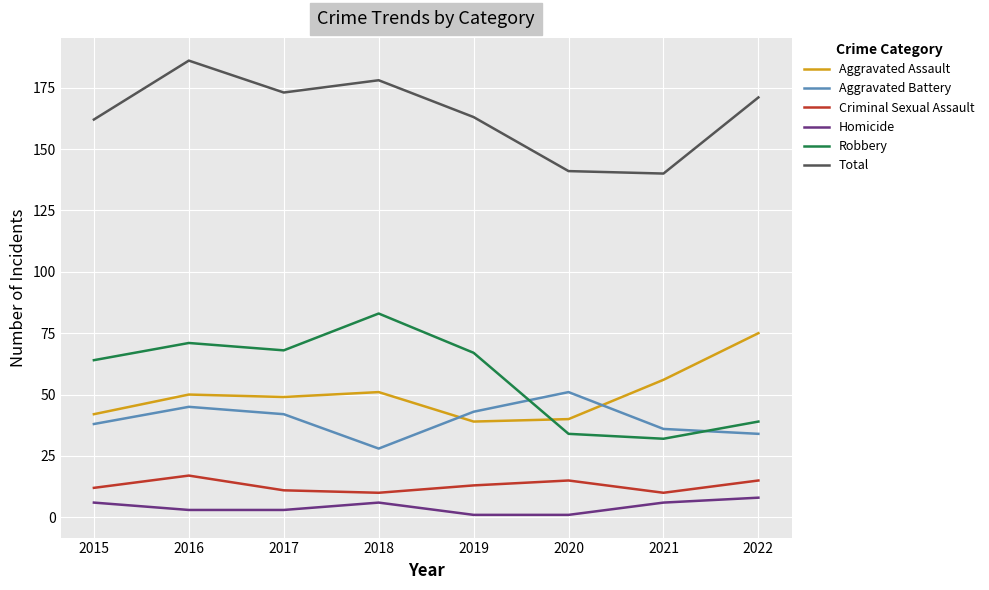

At which label does Aggravated Battery reach its minimum?

2018